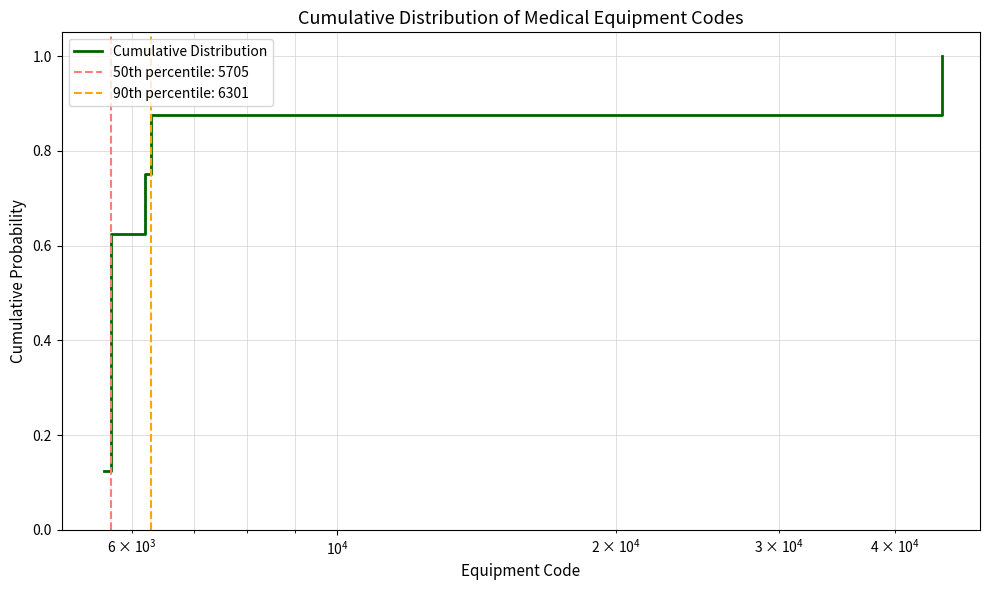

What is the highest value of the Cumulative Distribution series?

1.0